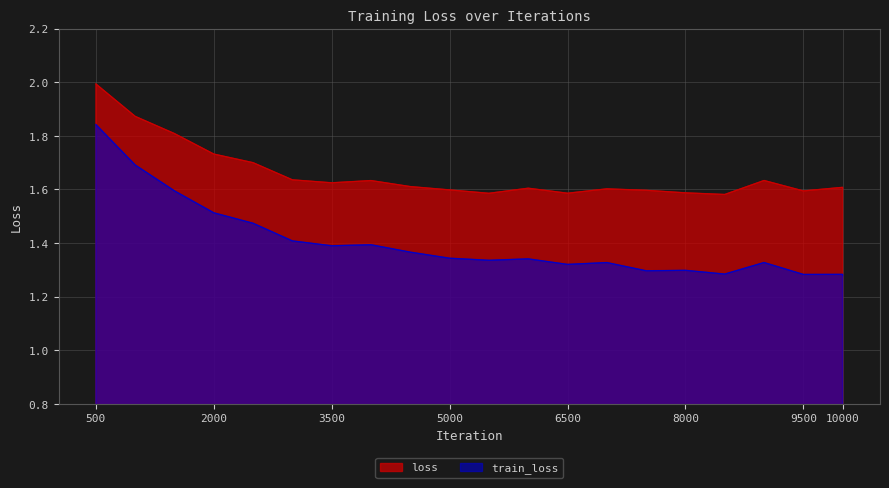

The value of loss at 8000 is 1.6. True or false?

True